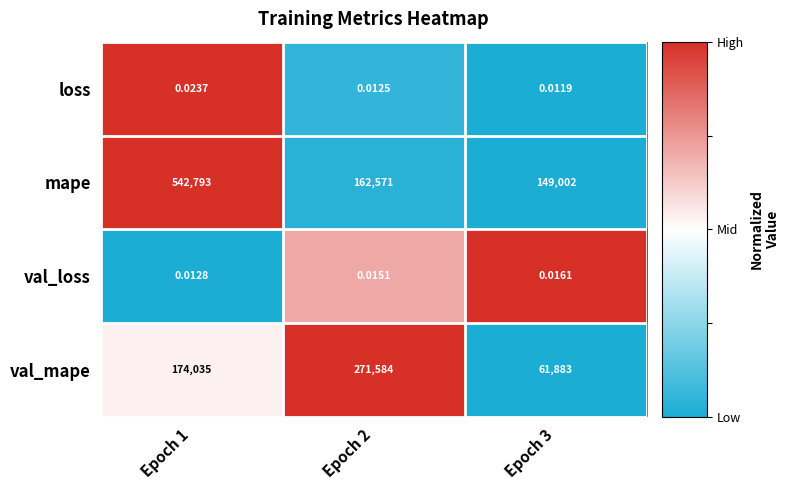

Which series has the largest total across all categories?

mape